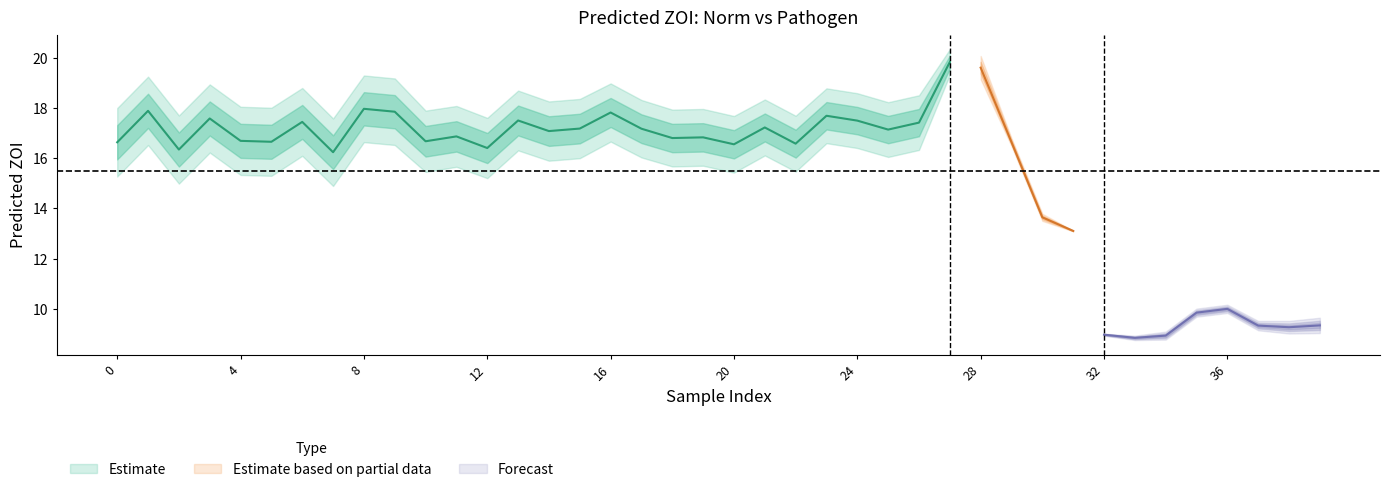

Reading right to left, list all the values displayed in this chart.

pred_ZOI_norm: 9.5	9.4	9.4	10.1	9.9	9.0	8.9	9.0	13.1	13.6	16.6	19.4	19.6	16.9	16.6	16.9	17.1	16.0	16.7	16.0	16.3	16.2	16.6	17.2	16.6	16.5	16.9	15.8	16.3	16.1	17.2	17.3	15.6	16.8	16.0	16.0	16.9	15.7	17.2	15.9
pred_ZOI_pathogen: 9.2	9.2	9.3	9.9	9.8	8.9	8.8	9.0	13.1	13.7	16.7	19.8	20.1	18.0	17.7	18.0	18.2	17.1	17.8	17.1	17.4	17.4	17.7	18.4	17.8	17.7	18.1	17.0	17.5	17.3	18.5	18.6	16.9	18.1	17.3	17.4	18.3	17.0	18.6	17.3